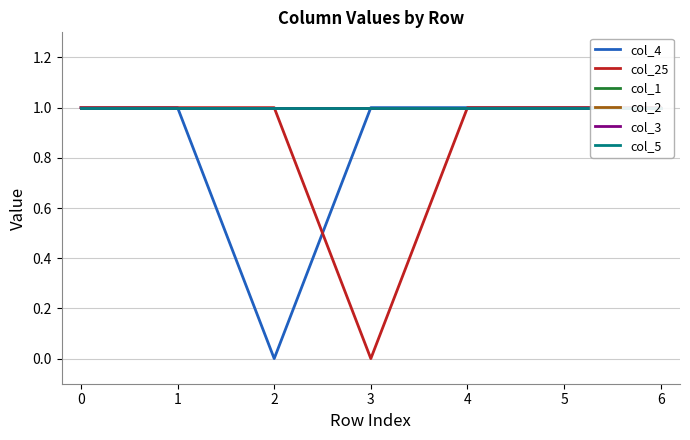

Count the number of data series in this chart.

6